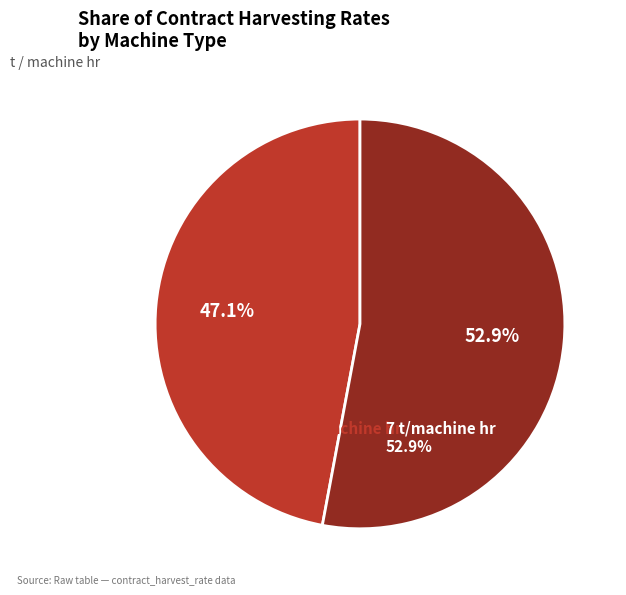

Is there a majority slice in this chart?

Yes